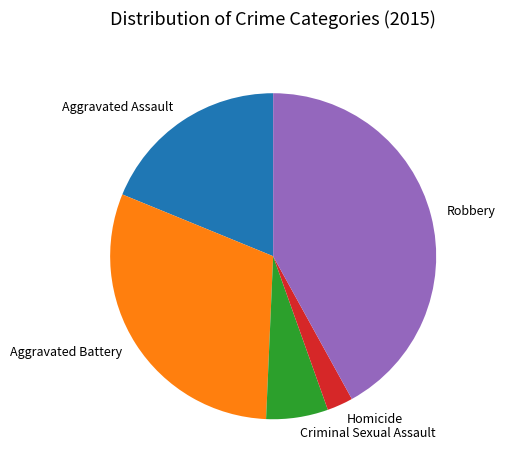

What is the smallest slice in the pie chart?

Homicide